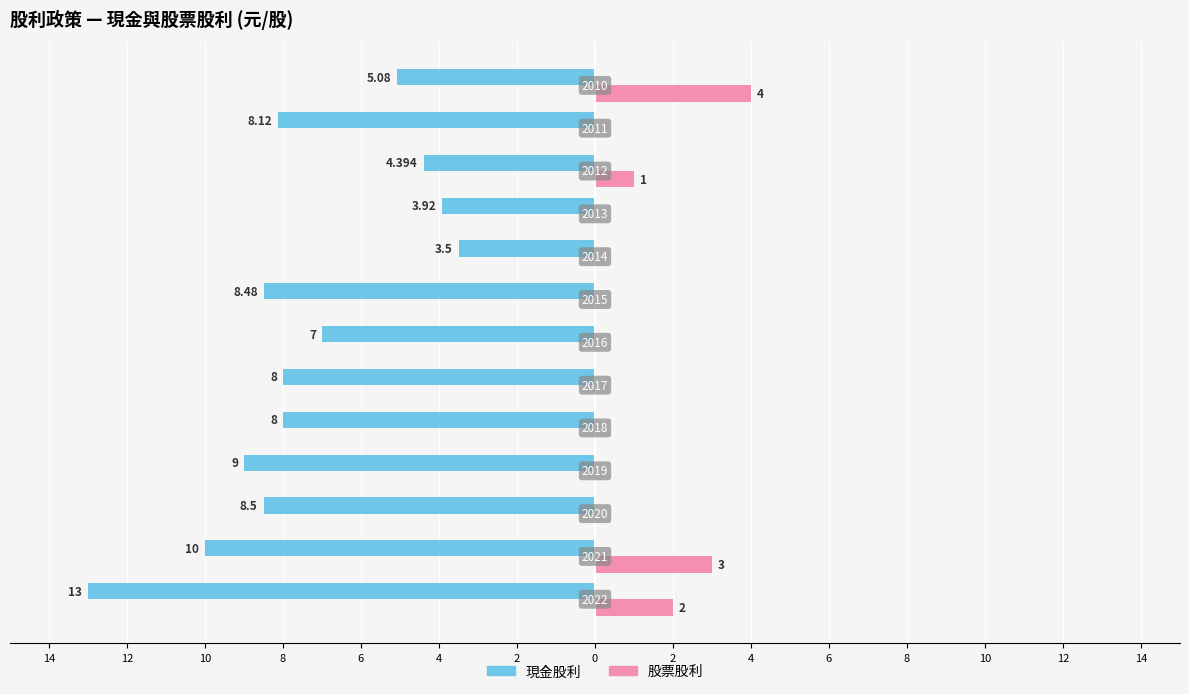

Reading left to right, transcribe all the data shown in this chart.

現金股利: 14=-13.0	12=-10.0	10=-8.5	8=-9.0	6=-8.0	4=-8.0	2=-7.0	0=-8.5	2=-3.5	4=-3.9	6=-4.4	8=-8.1	10=-5.1
股票股利: 14=2.0	12=3.0	10=0.0	8=0.0	6=0.0	4=0.0	2=0.0	0=0.0	2=0.0	4=0.0	6=1.0	8=0.0	10=4.0